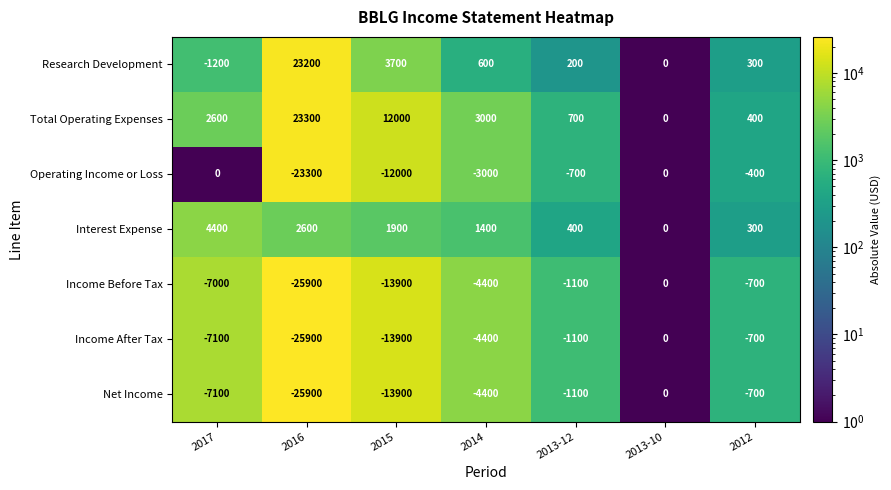

At which label does Interest Expense reach its minimum?

2013-10